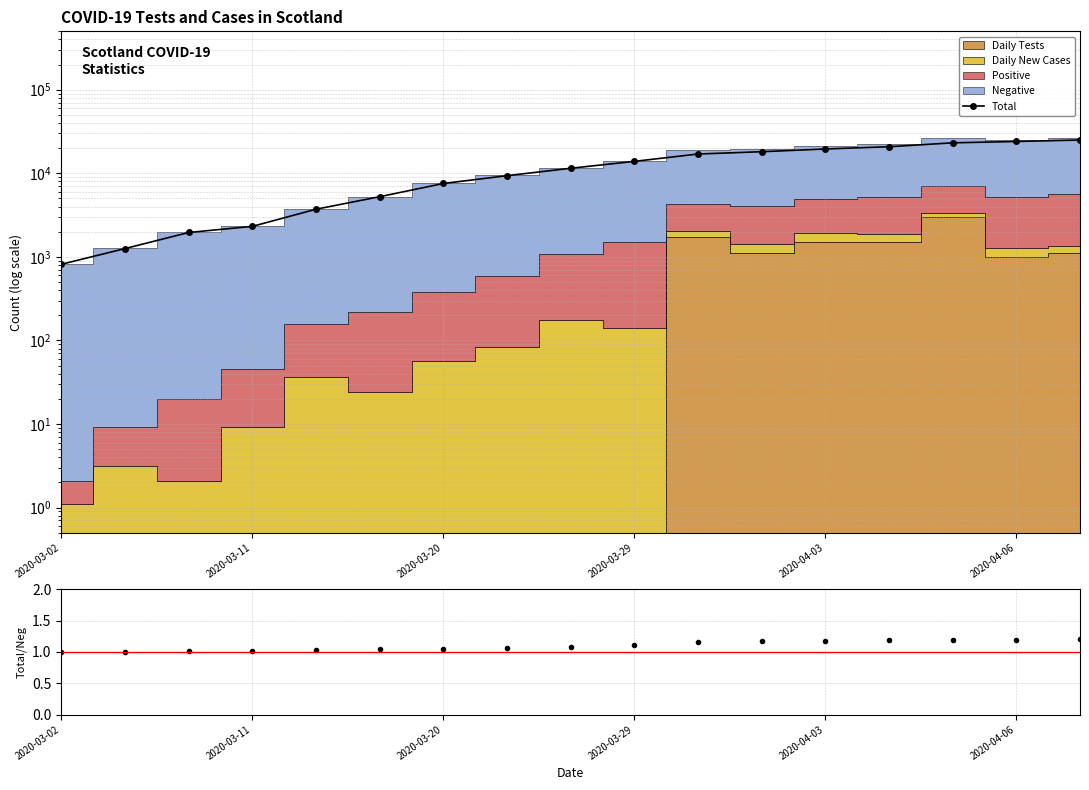

True or false: Total has more than 2 interior local peaks.

False